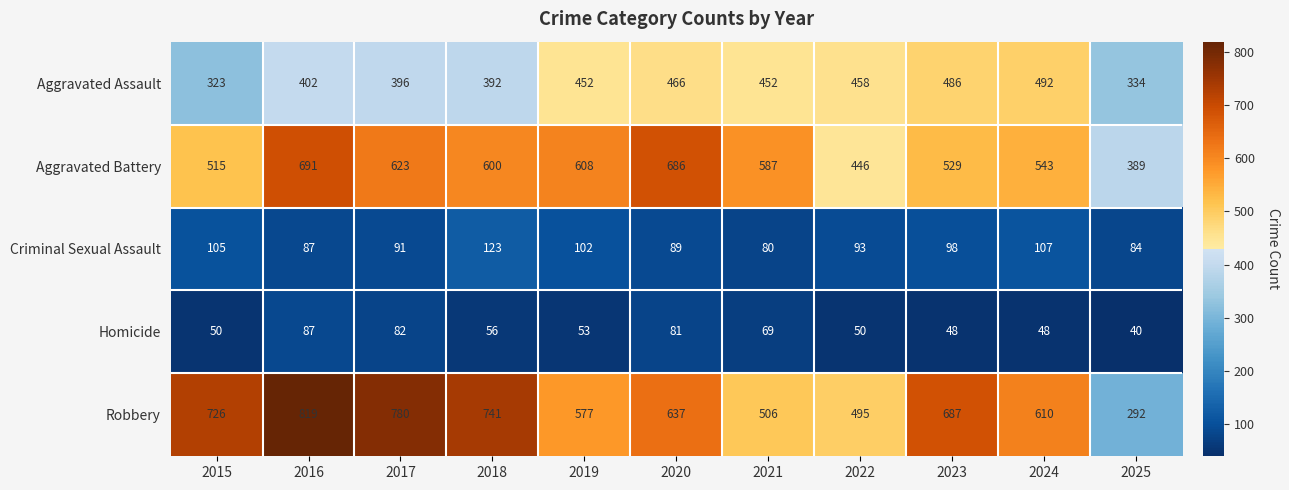

List the series in order of their peak value, highest first.

Robbery, Aggravated Battery, Aggravated Assault, Criminal Sexual Assault, Homicide